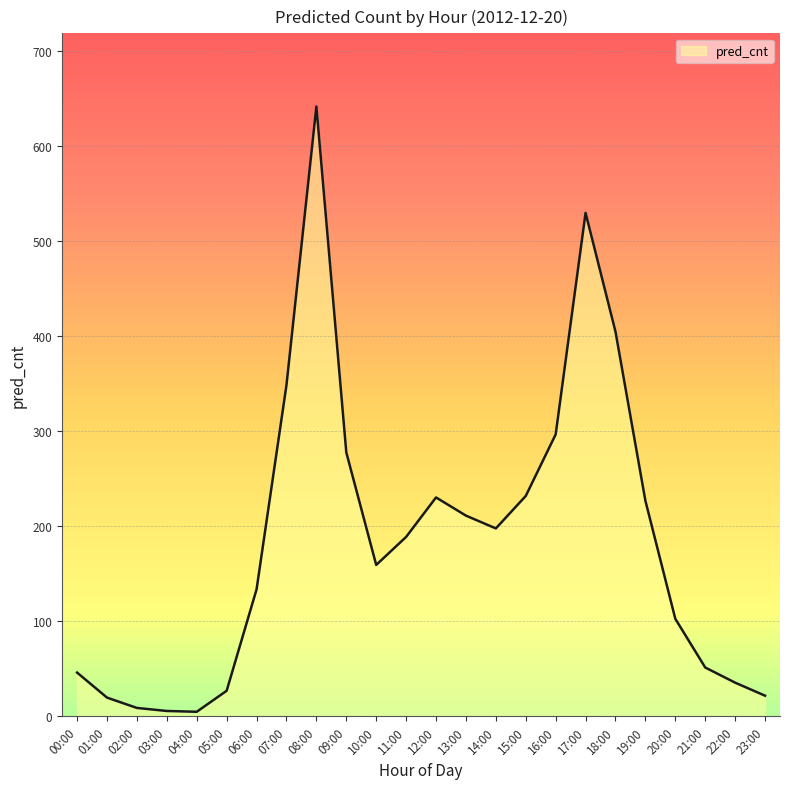

What is the change in value from 13:00 to 21:00?

-159.8